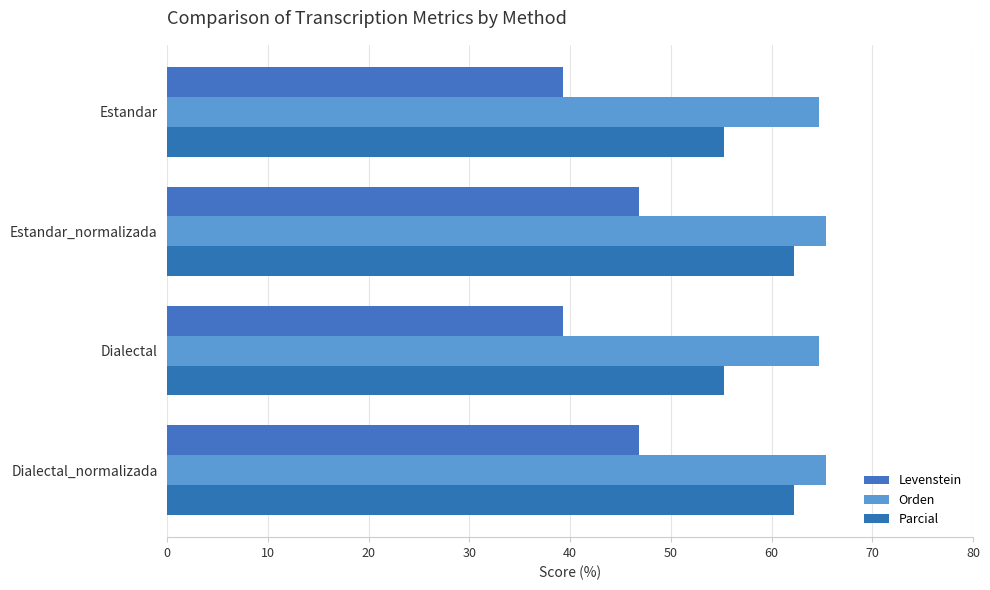

List the series in order of their peak value, highest first.

Orden, Parcial, Levenstein